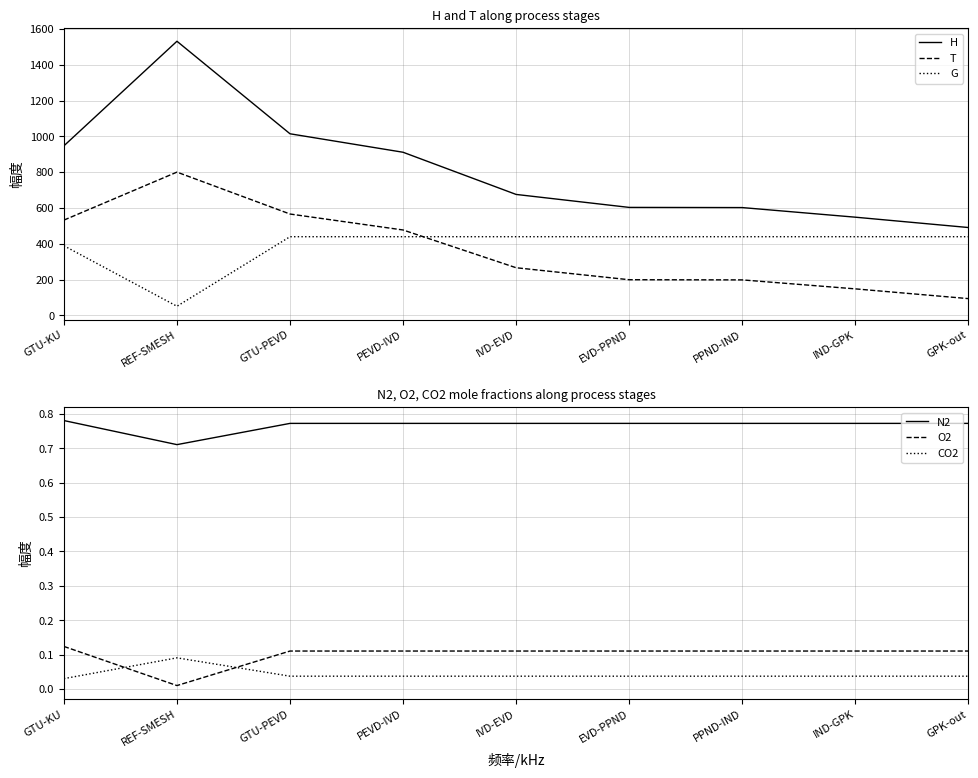

At which category does the chart reach its minimum across all series?

REF-SMESH